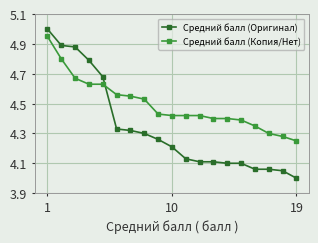

True or false: Средний балл (Оригинал) and Средний балл (Копия/Нет) cross at least once.

True